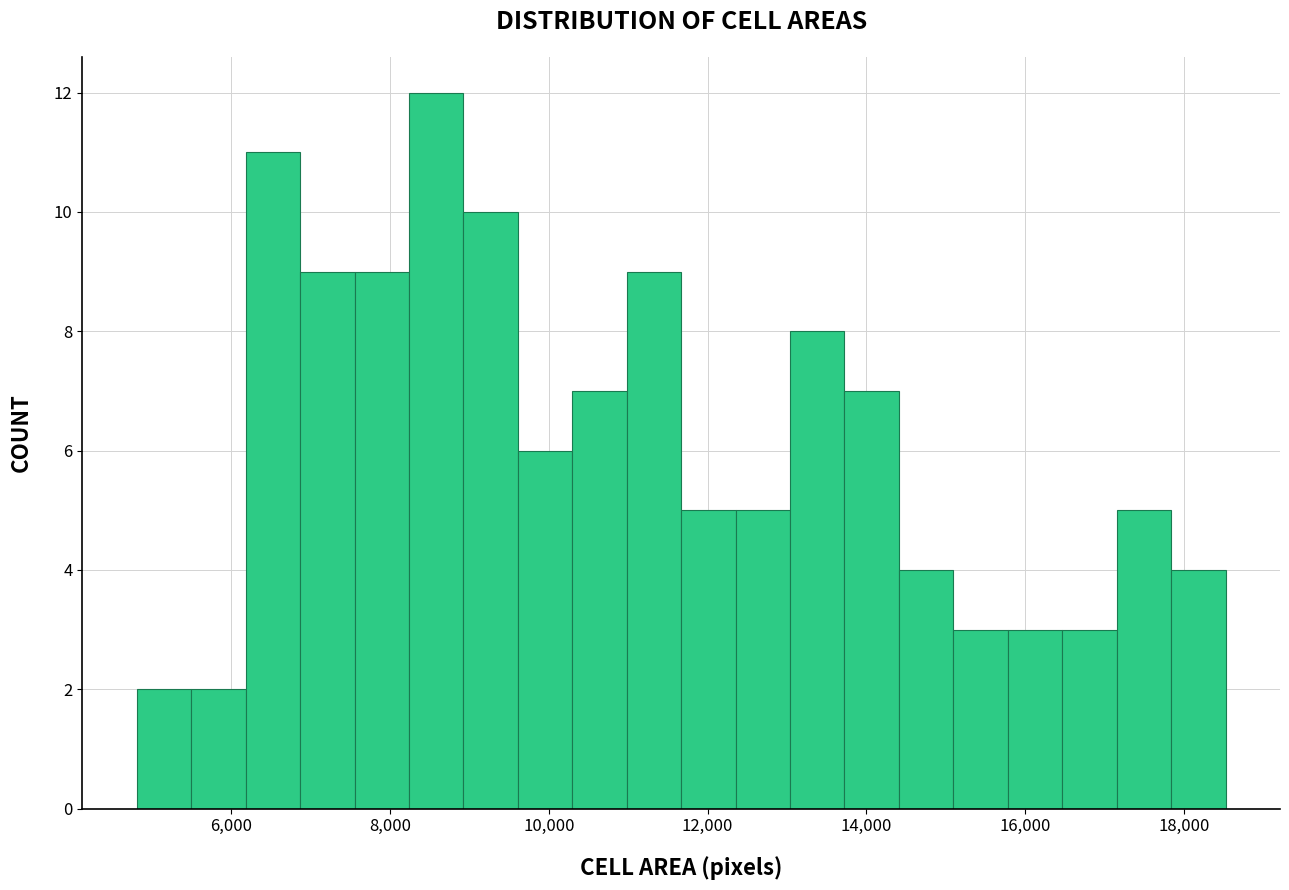

Read against the x-axis, roughly where is the centre of the tallest bar?

8600